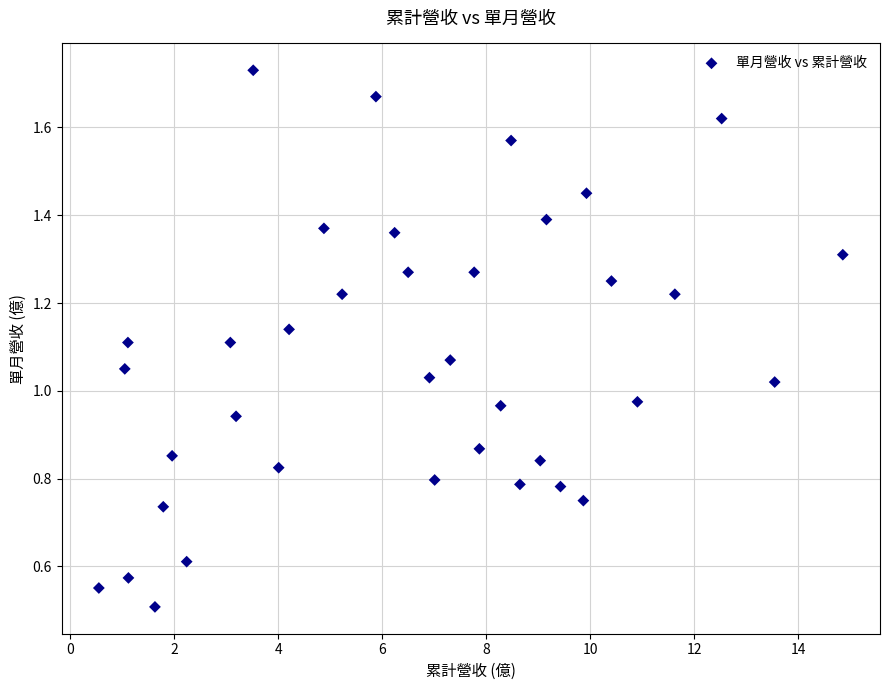

What is the range of X values (max minus min)?

14.3